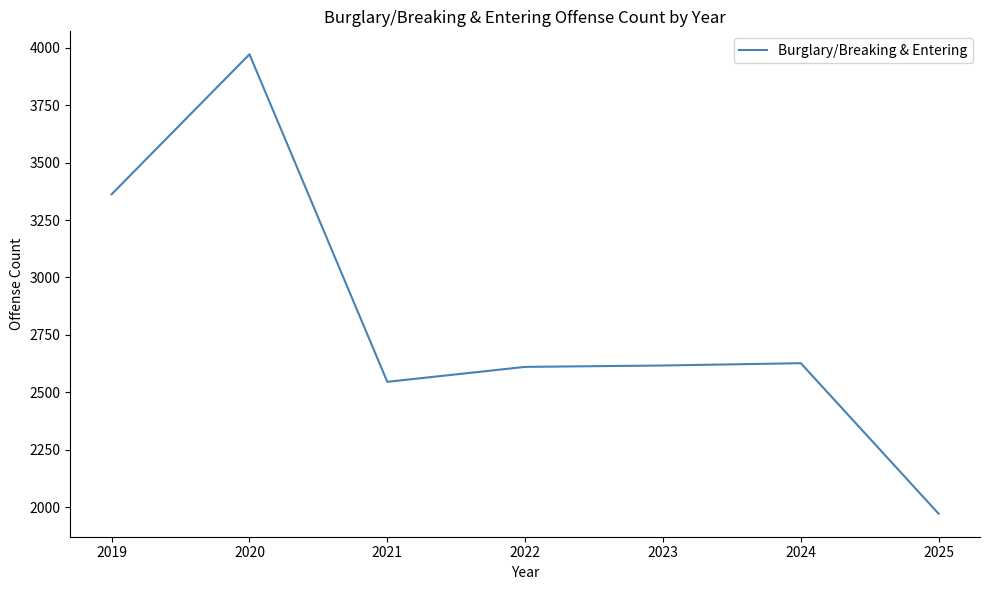

Which category has the highest value across all series?

2020